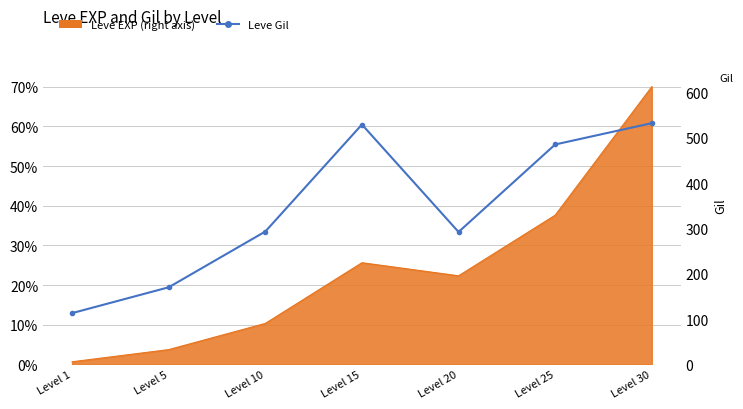

What is the change in value from Level 1 to Level 15?

+416